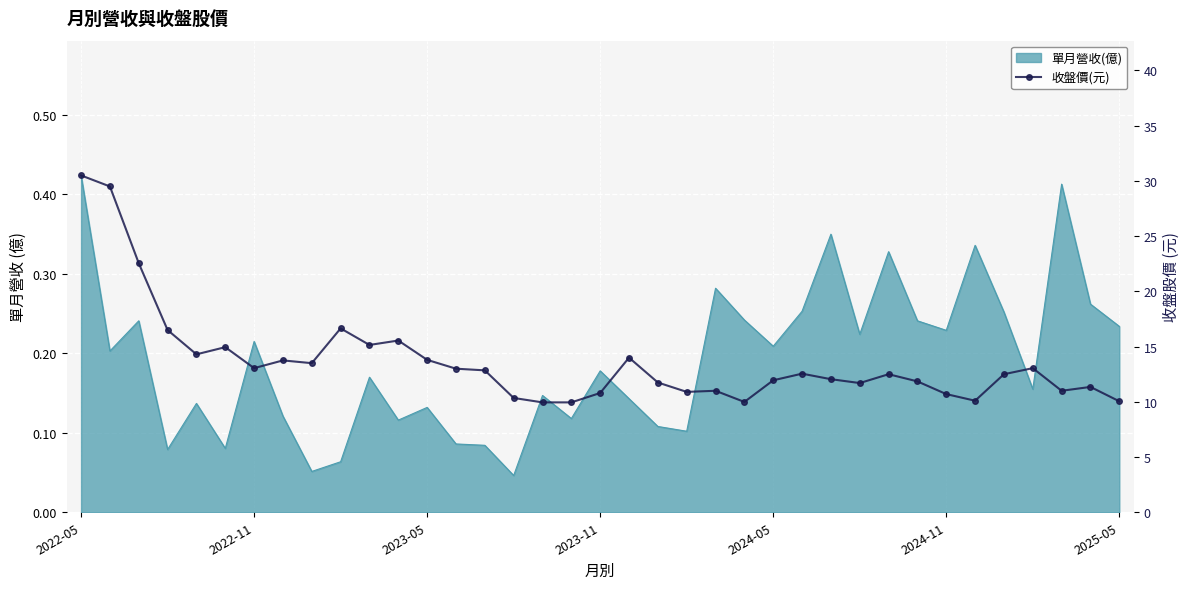

What is the label of the 37th point from the right?

2022-05